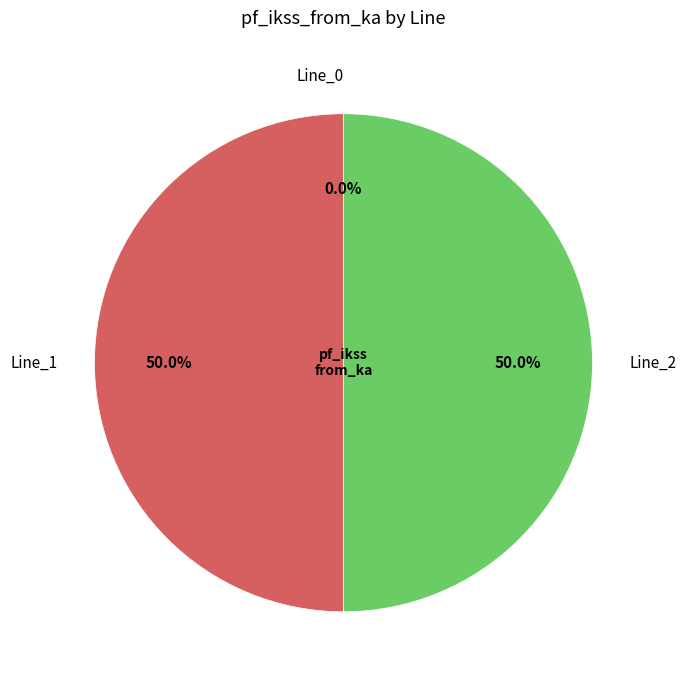

Which slice is the smallest?

Line_0